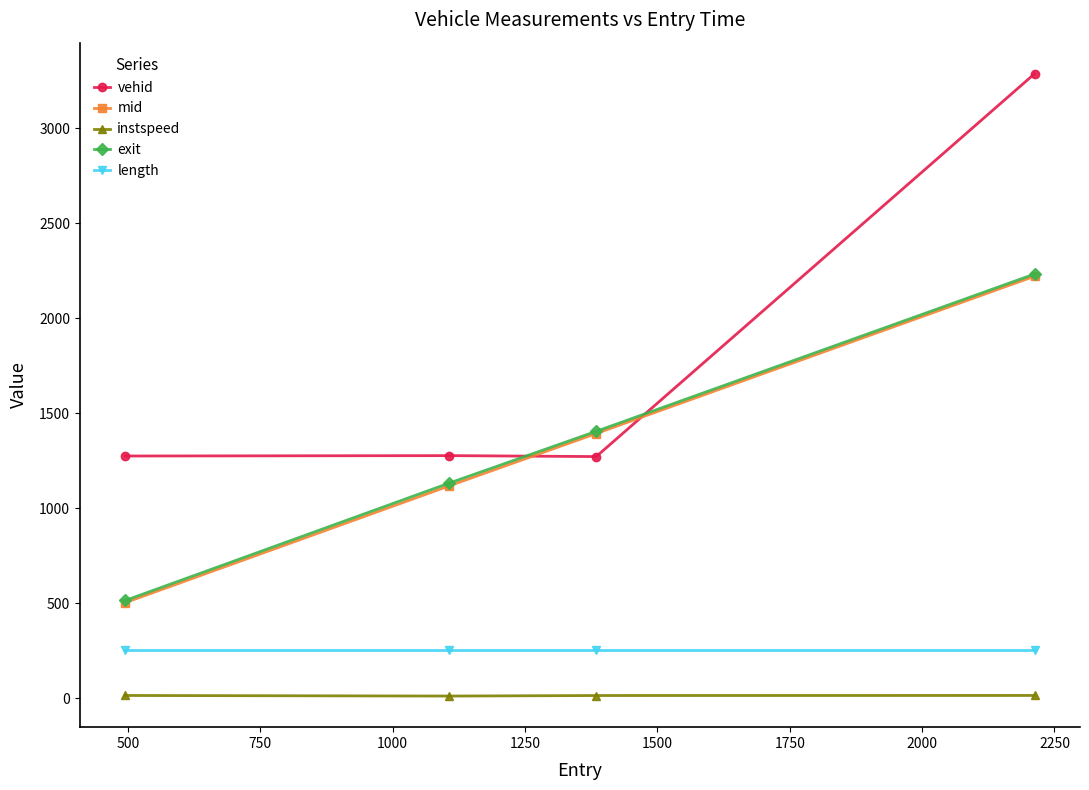

Which series has the largest range (max minus min)?

vehid